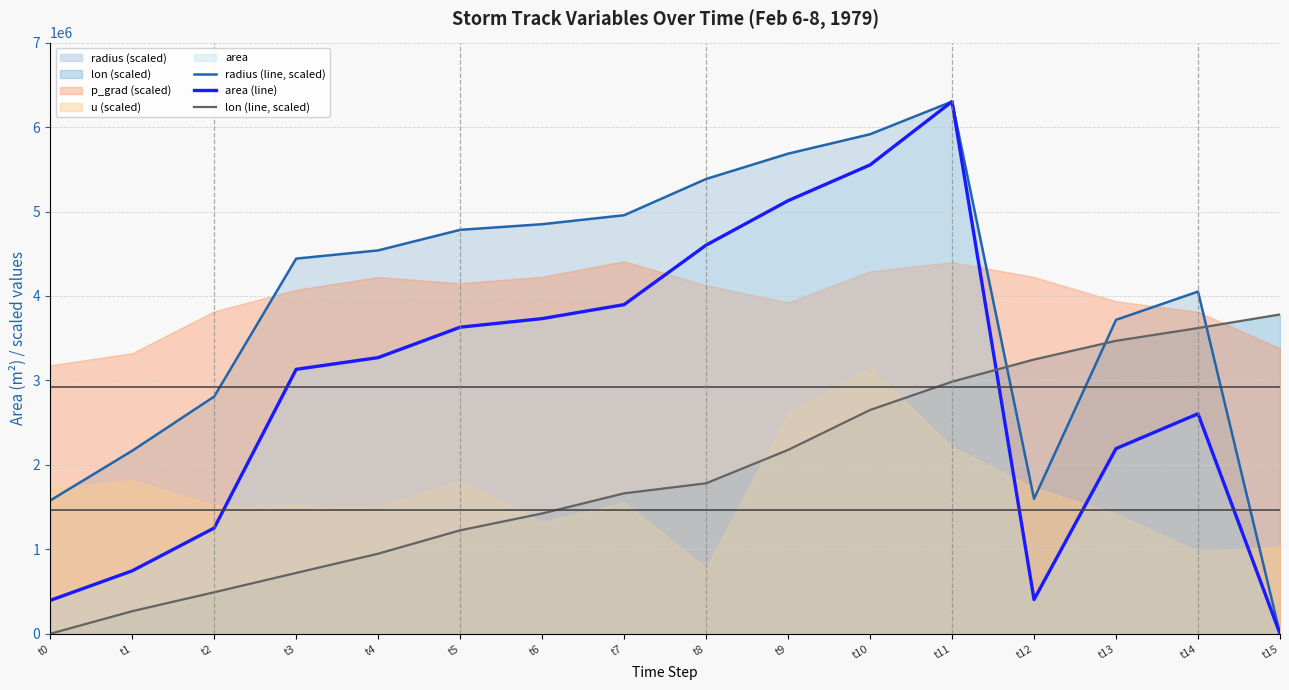

Rank the categories by radius (line, scaled) value from highest to lowest.

t11, t10, t9, t8, t7, t6, t5, t4, t3, t14, t13, t2, t1, t12, t0, t15